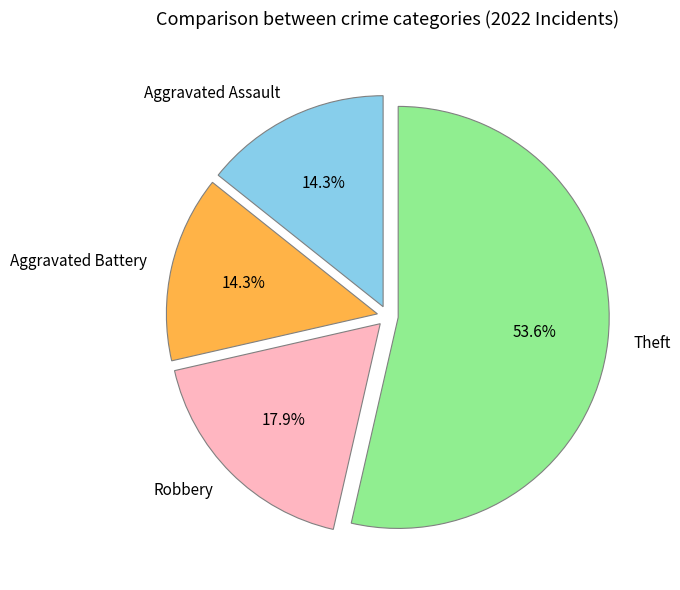

True or false: Theft accounts for 54% of the total.

True